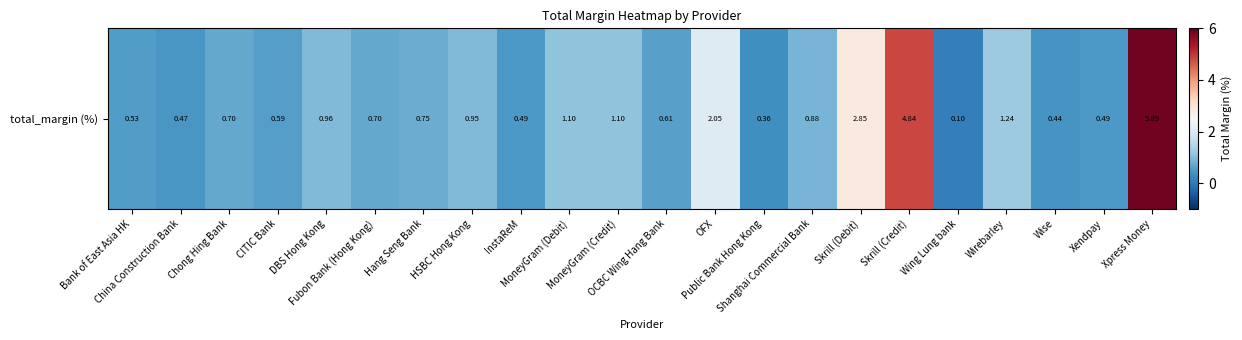

How many series are shown in this chart?

1